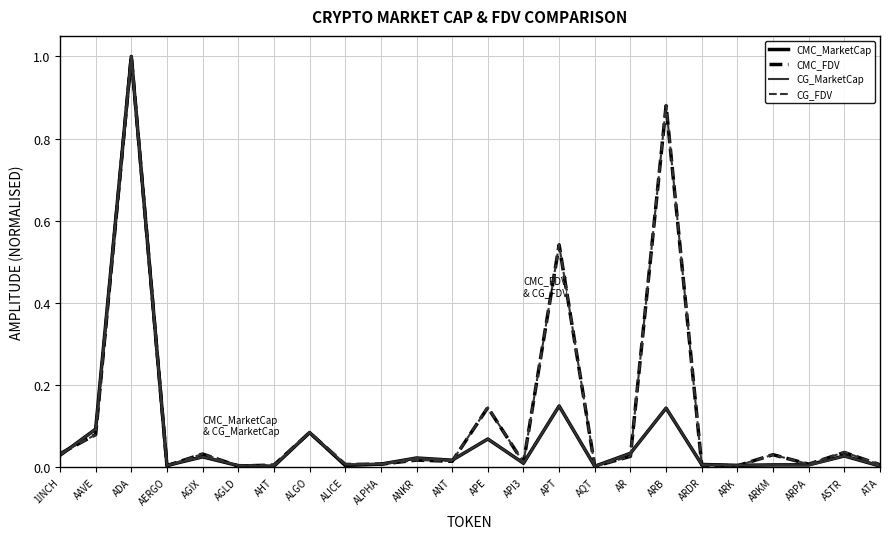

In CG_FDV, how many points are higher than both neighbors (excluding endpoints)?

9